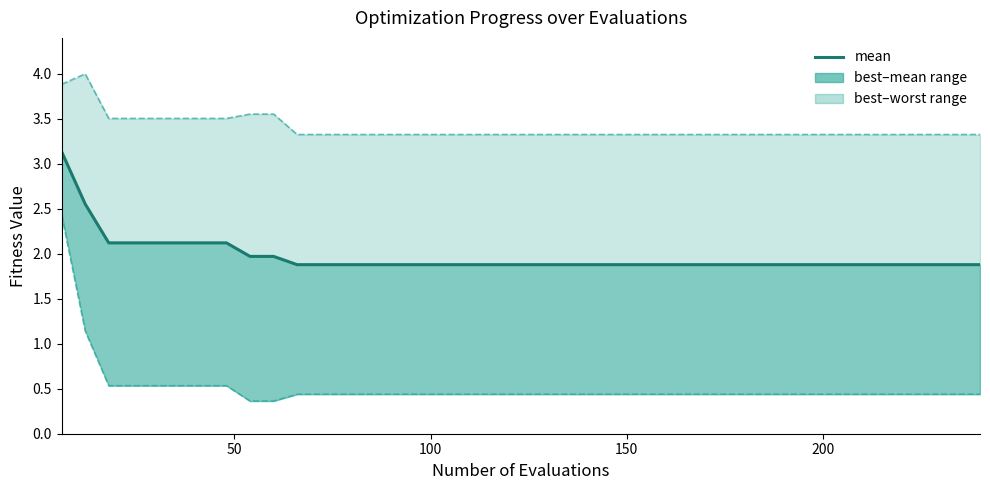

What position from the right is 200?

36